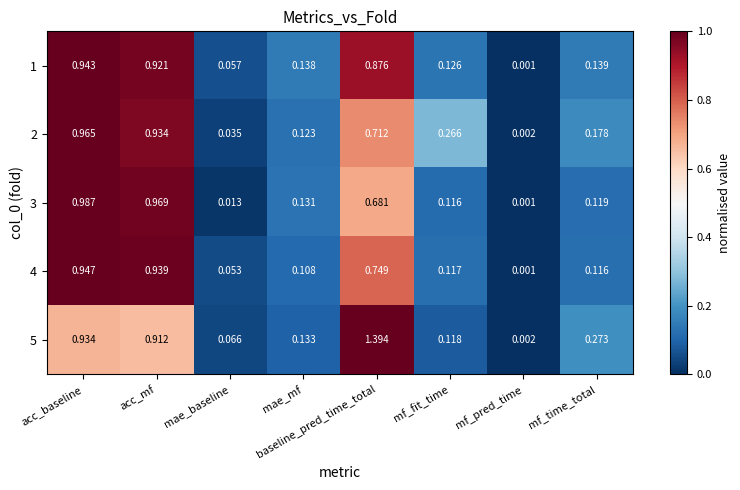

Where is 2 nearest to the value 0?

mf_pred_time